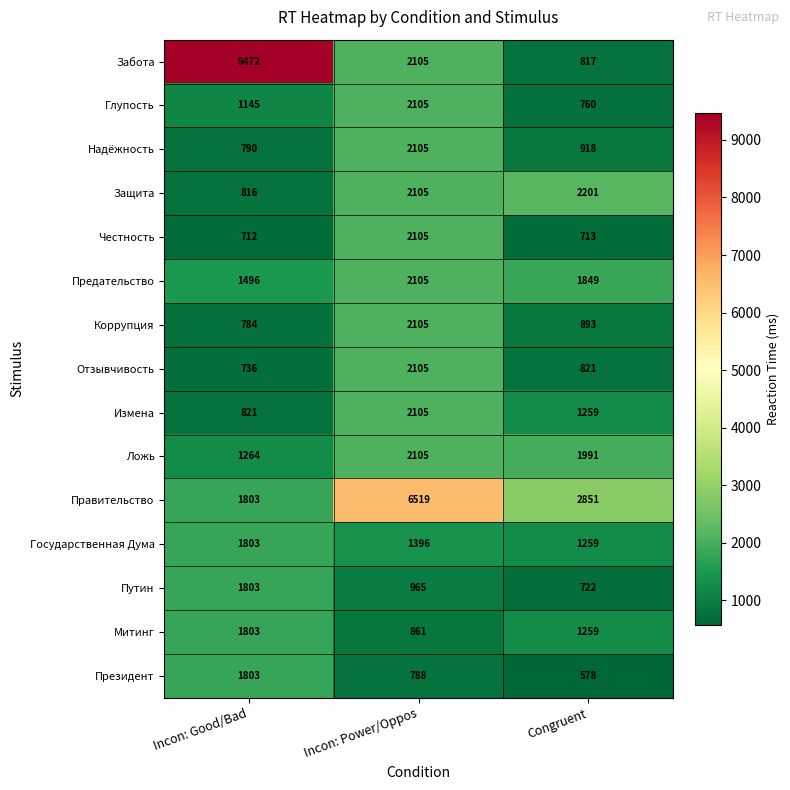

List the labels in order of Честность value, largest first.

Incon: Power/Oppos, Congruent, Incon: Good/Bad